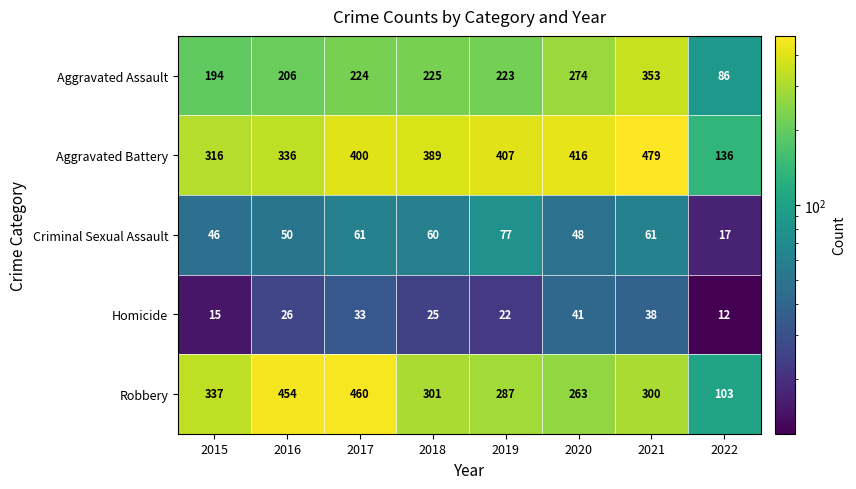

What is the difference between the maximum and minimum values in the Criminal Sexual Assault series?

60